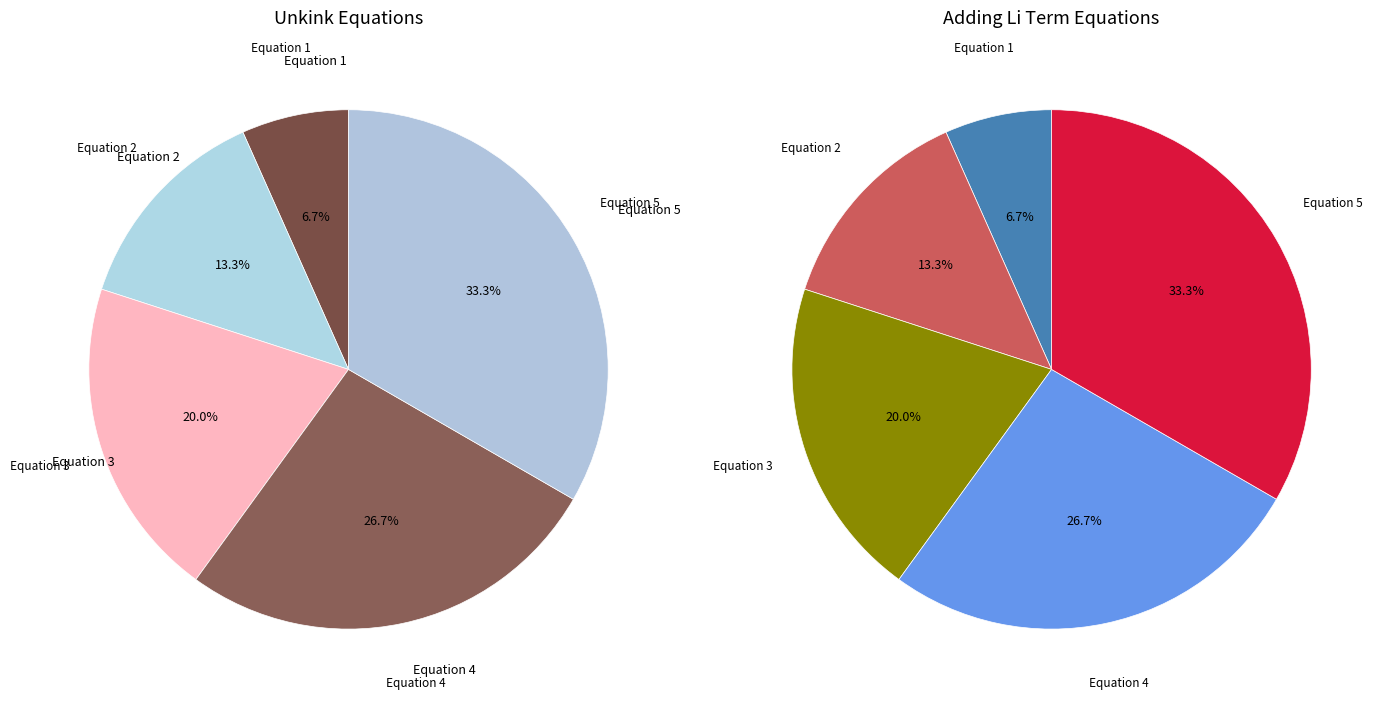

What percentage is the Equation 3 slice, to the nearest percent?

20%